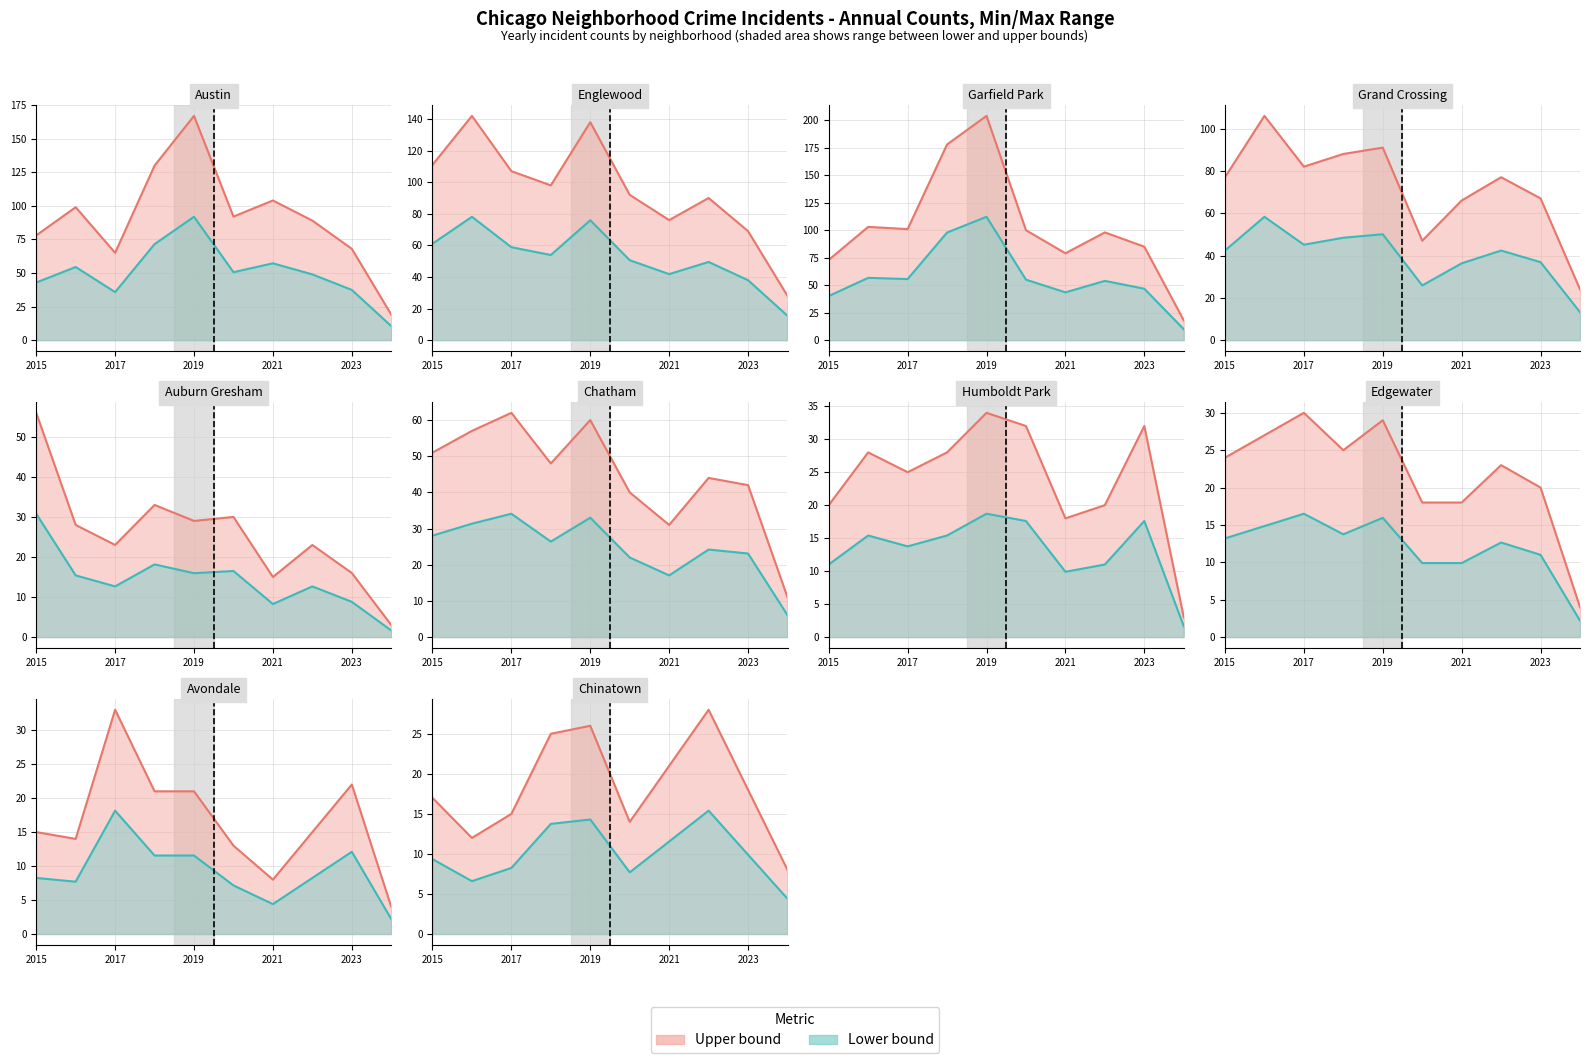

Does the chart display data point markers on the line(s)?

No